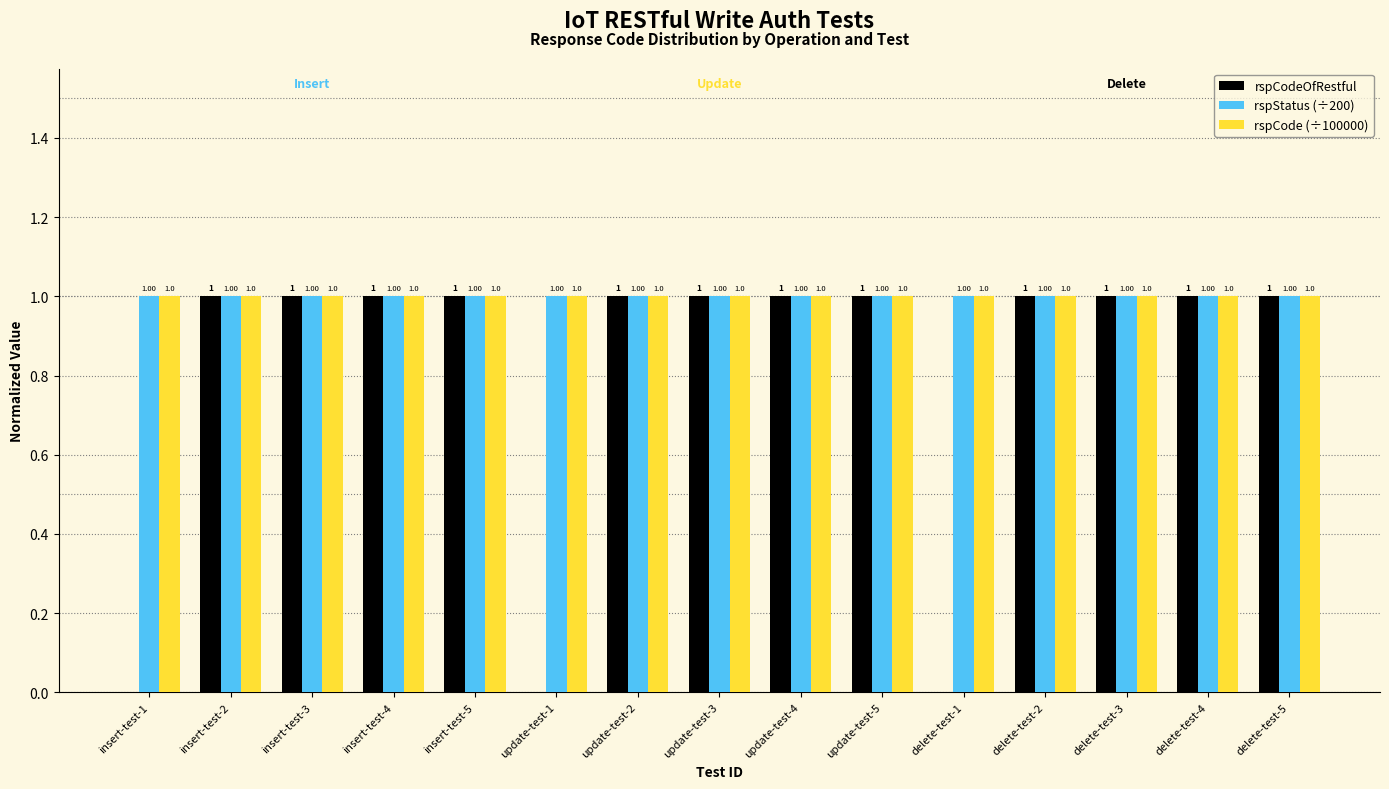

What is the difference between the second highest and second lowest values in the rspCodeOfRestful series?

1